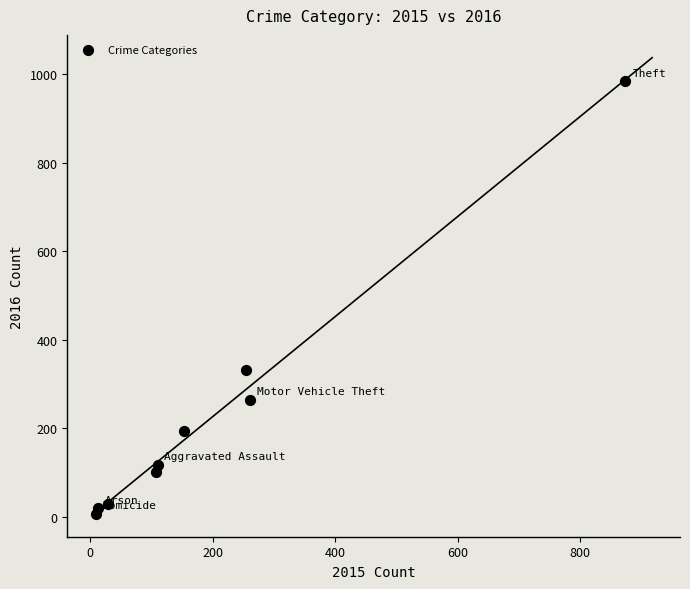

What is the range of X values (max minus min)?

865